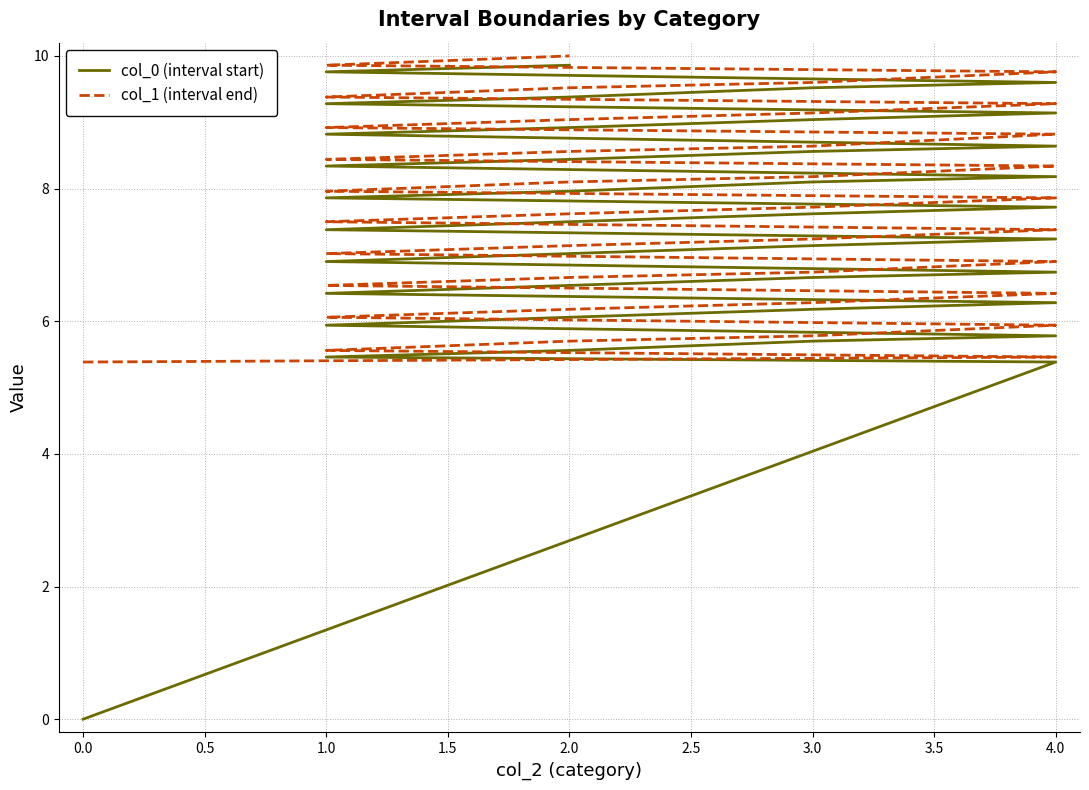

List the series in order of their overall mean, lowest first.

col_0 (interval start), col_1 (interval end)